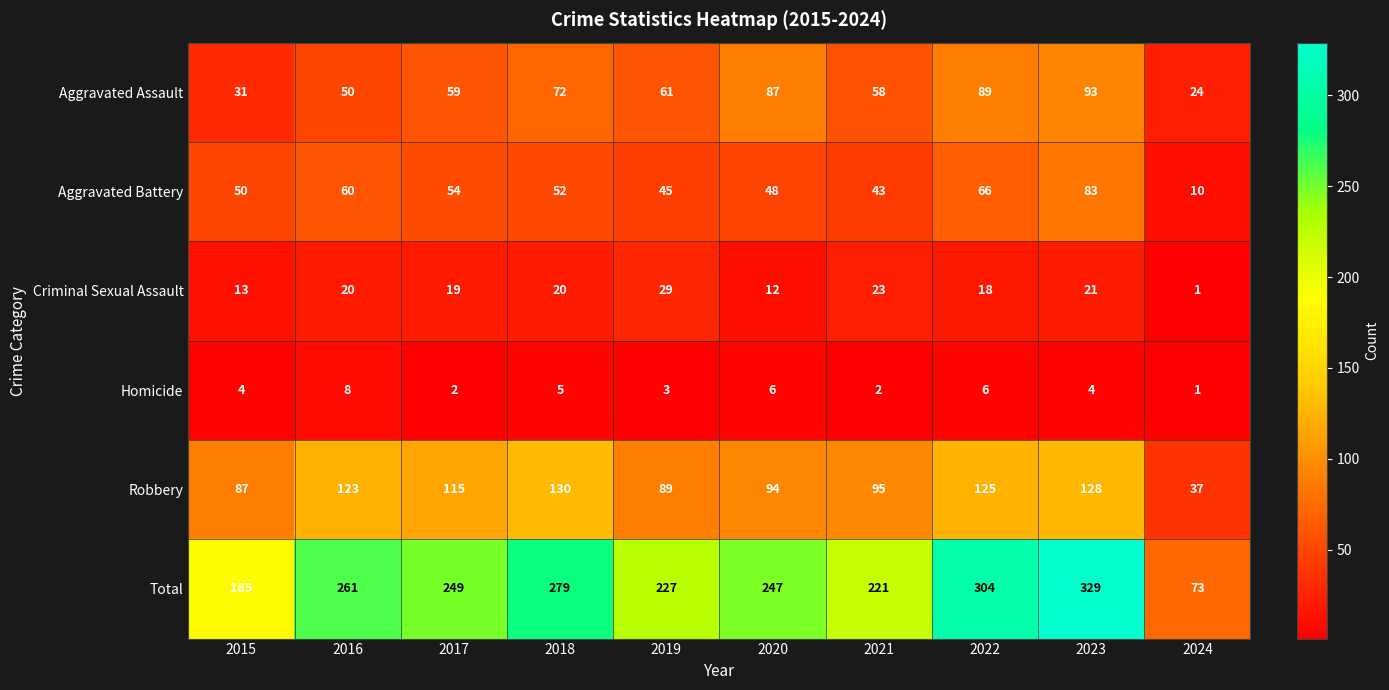

How many values in the Criminal Sexual Assault series are below 20?

5